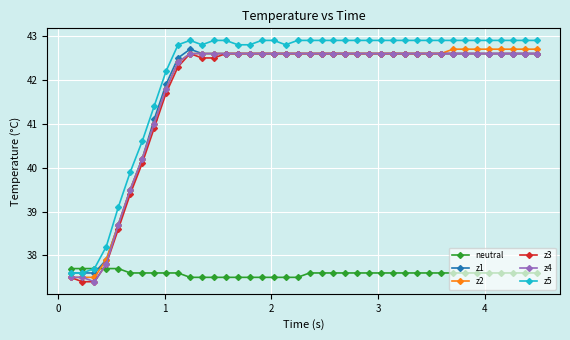

True or false: z3 has more than 0 points higher than both neighbors.

True